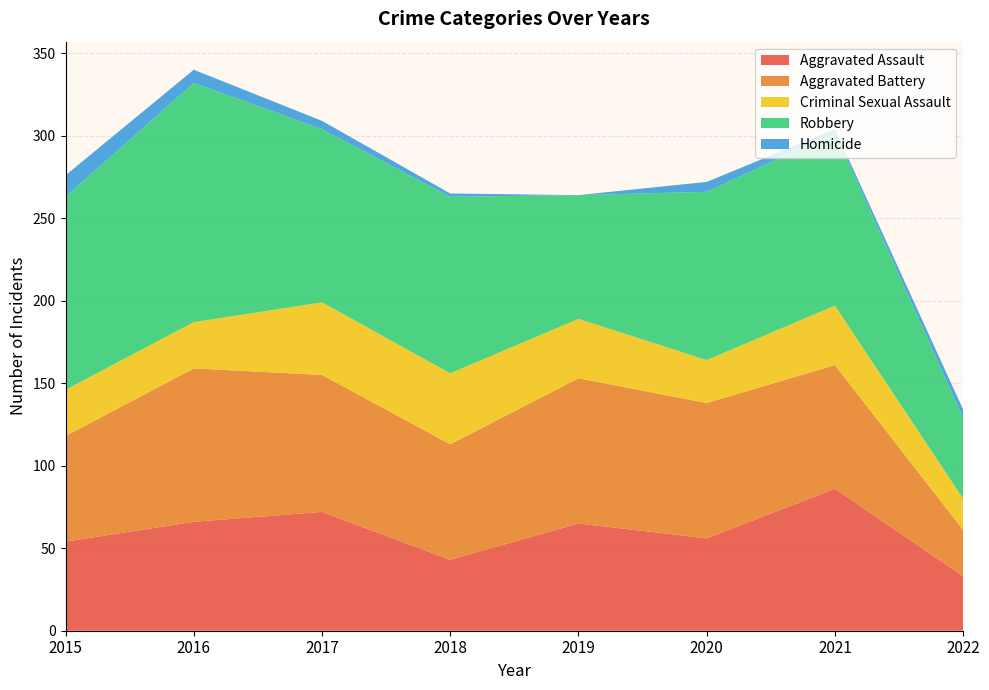

Reading right to left, list all the values displayed in this chart.

Aggravated Assault: 33	86	56	65	43	72	66	54
Aggravated Battery: 28	75	82	88	70	83	93	64
Criminal Sexual Assault: 19	36	26	36	43	44	28	28
Robbery: 49	105	102	75	107	105	145	117
Homicide: 5	2	6	0	2	5	8	13